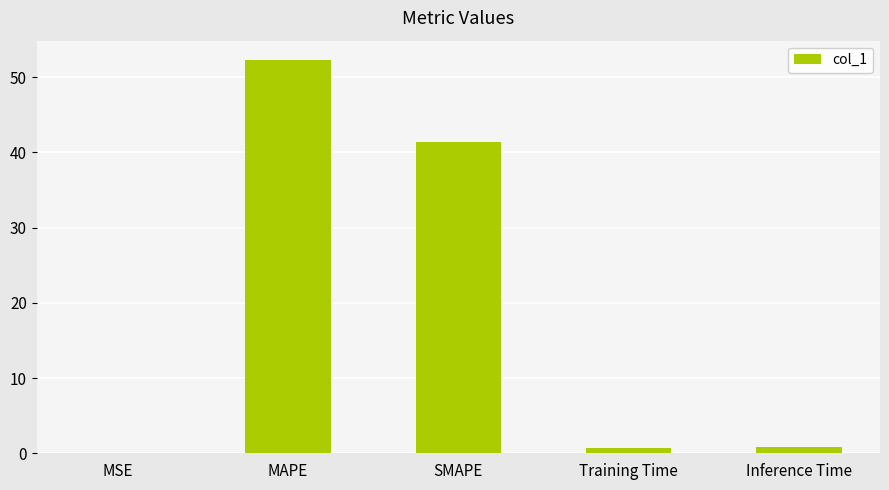

At which label is the value closest to 26?

SMAPE